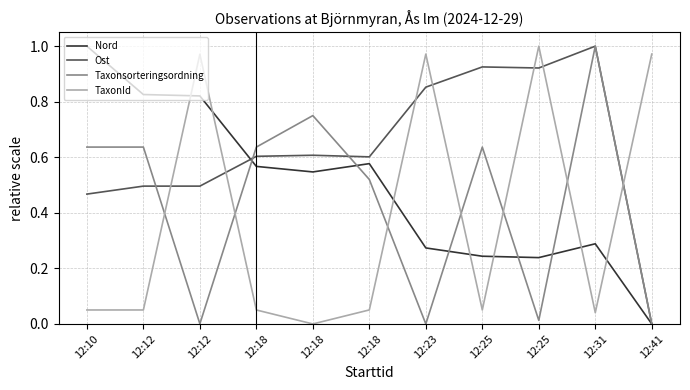

What are all the series names shown in the legend?

Nord, Ost, Taxonsorteringsordning, TaxonId